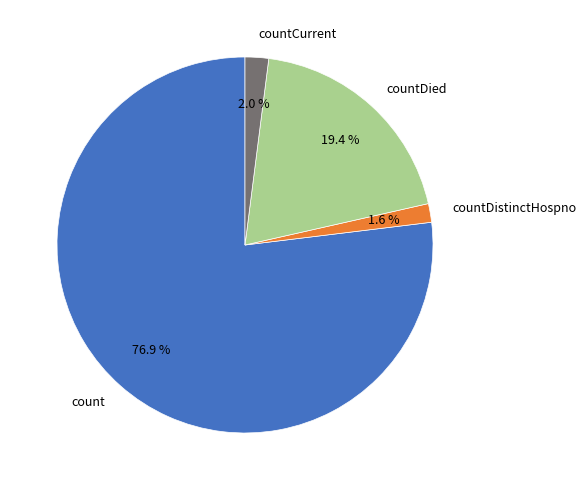

Is there any slice that represents more than half of the pie?

Yes